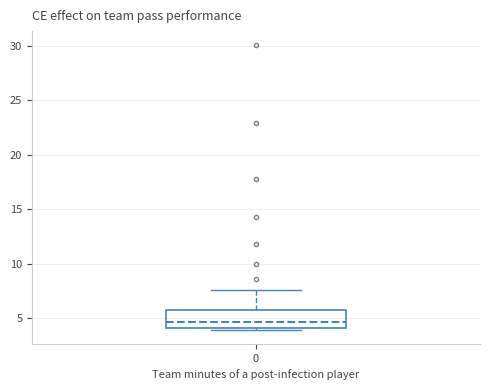

Transcribe this box plot: give where the median line is, the range the box spans, and where the two whiskers end, as read against the y-axis. The values are not printed on the chart, so give them approximately, as read against the axis.

median 4.5, box 4.0 to 6.0, whiskers 4.0 (just below the box's lower edge) to 7.5